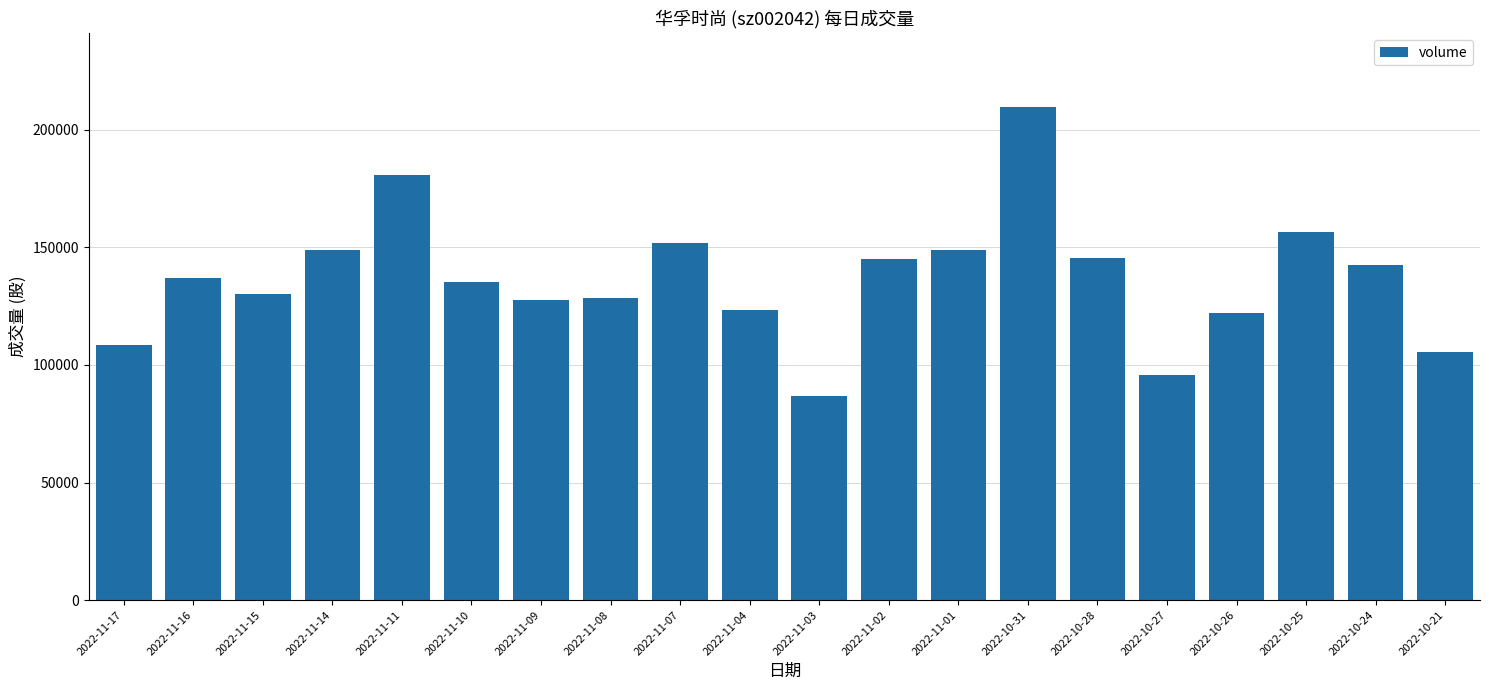

What is the approximate value at 2022-11-14, to the nearest 100?

149000